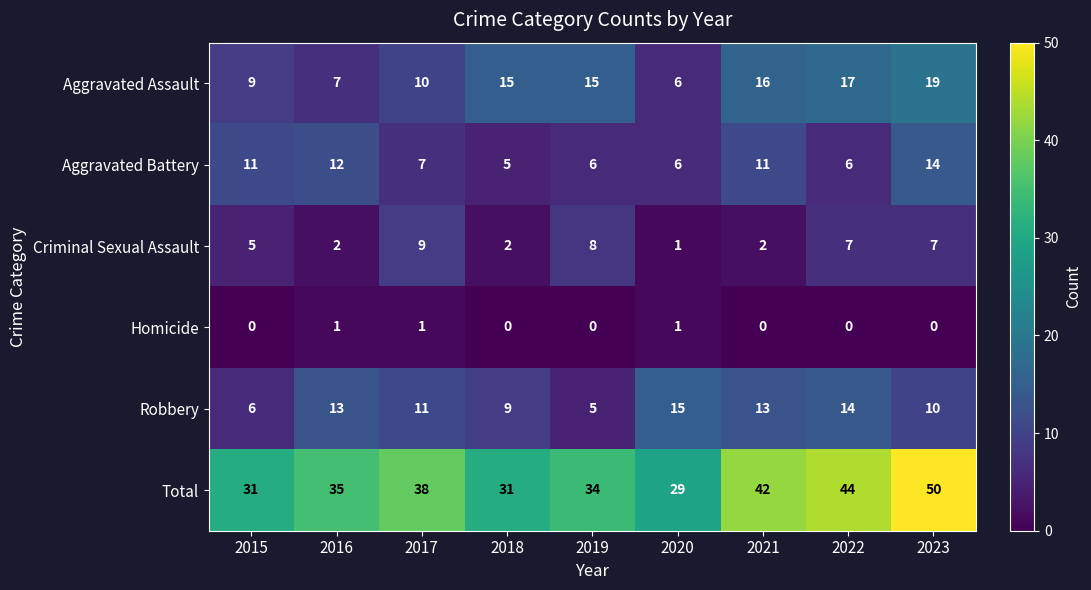

Which series has the widest spread of values?

Total